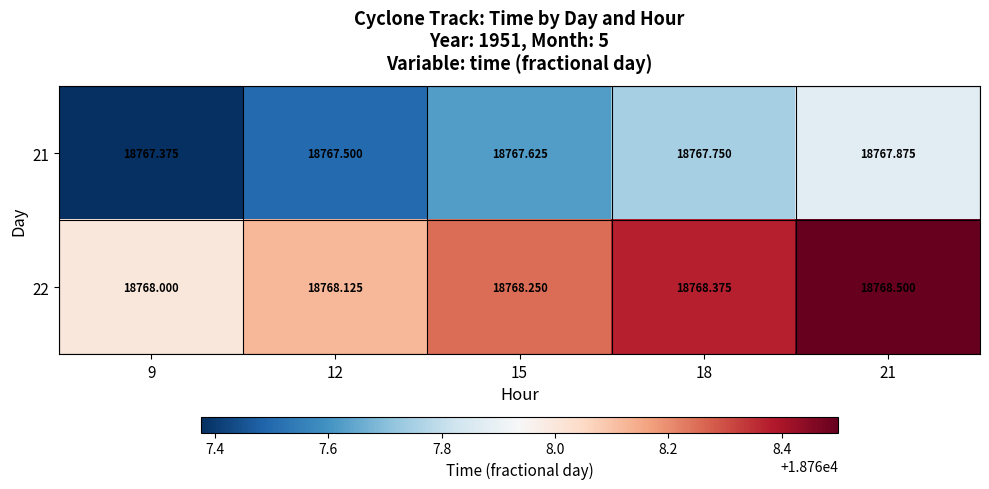

Rank the series by their average value, from lowest to highest.

21, 22